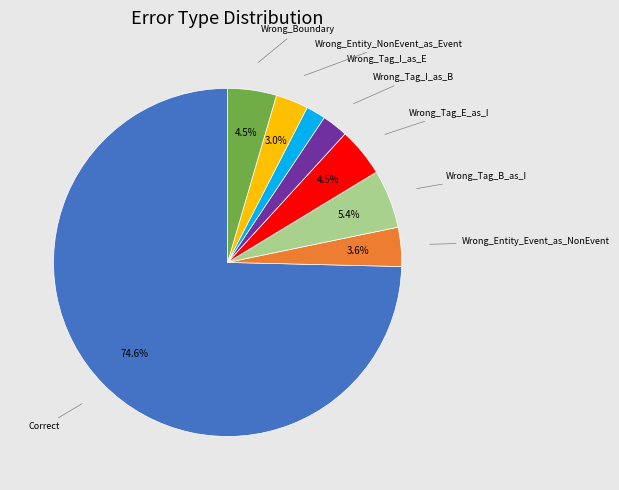

Is there any slice that represents more than half of the pie?

Yes